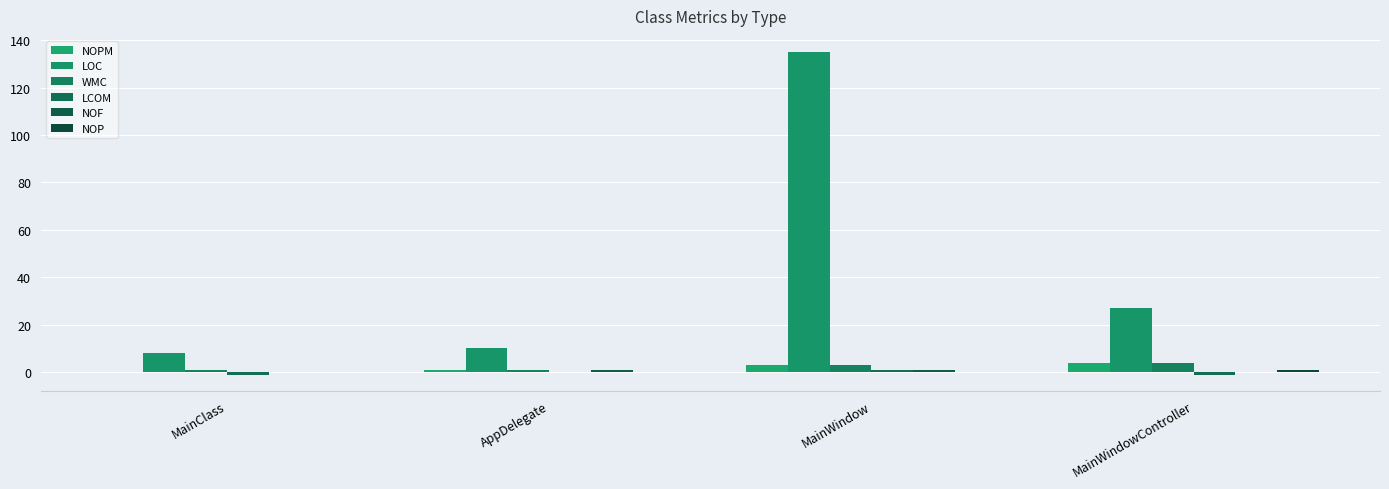

Are the bars horizontal?

No